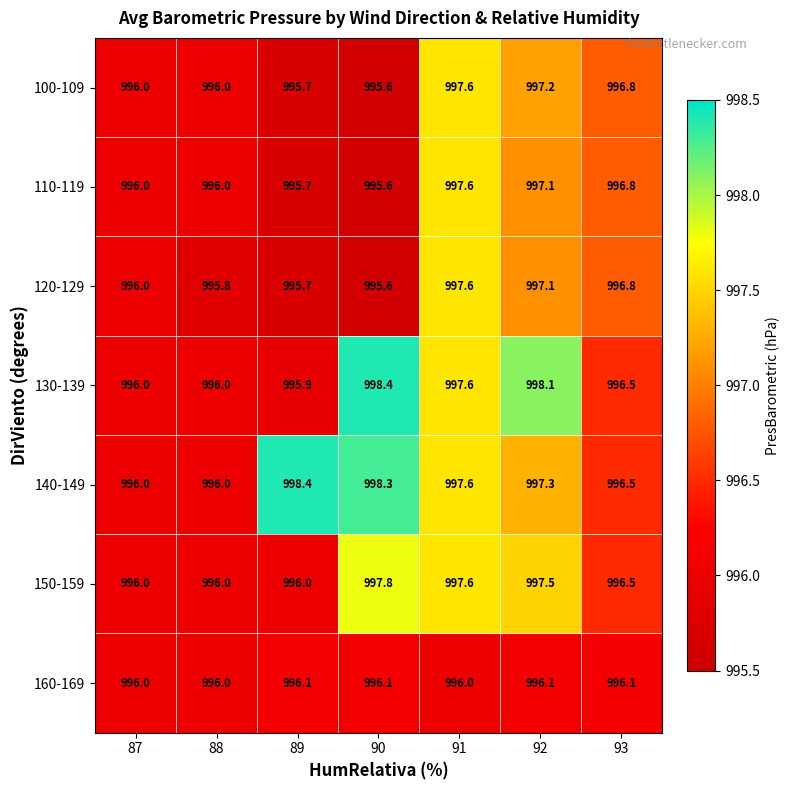

What is the total value across all series at 93?

6976.0